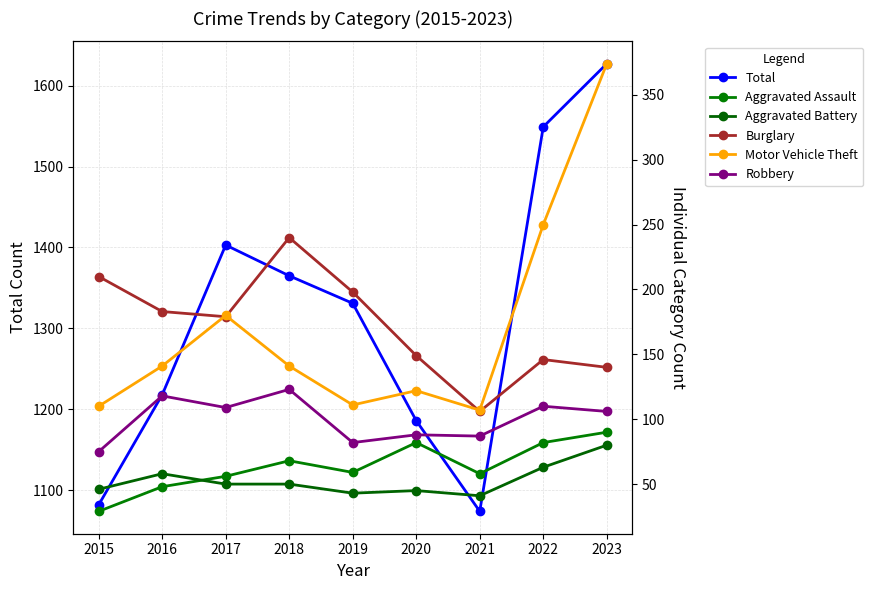

Reading left to right, list all the values displayed in this chart.

Total: 1082	1218	1403	1365	1331	1186	1074	1549	1627
Aggravated Assault: 29	48	56	68	59	82	58	82	90
Aggravated Battery: 46	58	50	50	43	45	41	63	80
Burglary: 210	183	179	240	198	149	106	146	140
Motor Vehicle Theft: 110	141	180	141	111	122	107	250	374
Robbery: 75	118	109	123	82	88	87	110	106